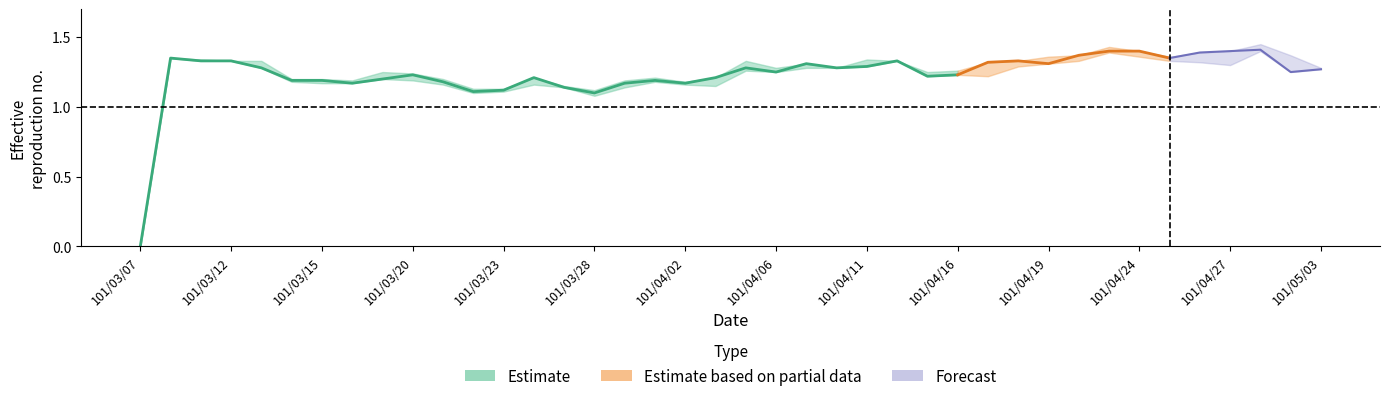

Reading left to right, list all the values displayed in this chart.

col_3: col_3=0.0	col_4=1.4	col_5=1.3	col_6=1.3	4=1.3	5=1.2	6=1.2	7=1.2	8=1.2	9=1.2	10=1.2	11=1.1	12=1.1	13=1.2	14=1.1	15=1.1	16=1.1	17=1.2	18=1.2	19=1.1	20=1.3	21=1.3	22=1.3	23=1.3	24=1.3	25=1.3	26=1.2	27=1.3	28=1.2	29=1.3	30=1.4	31=1.3	32=1.4	33=1.4	34=1.3	35=1.3	36=1.3	37=1.4	38=1.4	39=1.3
col_4: col_3=0.0	col_4=1.4	col_5=1.3	col_6=1.3	4=1.3	5=1.2	6=1.2	7=1.2	8=1.2	9=1.2	10=1.2	11=1.1	12=1.1	13=1.2	14=1.1	15=1.1	16=1.2	17=1.2	18=1.2	19=1.2	20=1.3	21=1.3	22=1.3	23=1.3	24=1.3	25=1.3	26=1.2	27=1.3	28=1.3	29=1.3	30=1.4	31=1.4	32=1.4	33=1.4	34=1.4	35=1.4	36=1.4	37=1.4	38=1.4	39=1.3
col_5: col_3=0.0	col_4=1.4	col_5=1.3	col_6=1.3	4=1.3	5=1.2	6=1.2	7=1.2	8=1.2	9=1.2	10=1.2	11=1.1	12=1.1	13=1.2	14=1.1	15=1.1	16=1.1	17=1.2	18=1.2	19=1.1	20=1.3	21=1.2	22=1.3	23=1.3	24=1.3	25=1.3	26=1.2	27=1.2	28=1.2	29=1.3	30=1.3	31=1.3	32=1.4	33=1.4	34=1.3	35=1.3	36=1.3	37=1.4	38=1.2	39=1.3
col_6: col_3=0.0	col_4=1.4	col_5=1.3	col_6=1.3	4=1.3	5=1.2	6=1.2	7=1.2	8=1.2	9=1.2	10=1.2	11=1.1	12=1.1	13=1.2	14=1.1	15=1.1	16=1.2	17=1.2	18=1.2	19=1.2	20=1.3	21=1.2	22=1.3	23=1.3	24=1.3	25=1.3	26=1.2	27=1.2	28=1.3	29=1.3	30=1.3	31=1.4	32=1.4	33=1.4	34=1.4	35=1.4	36=1.4	37=1.4	38=1.2	39=1.3